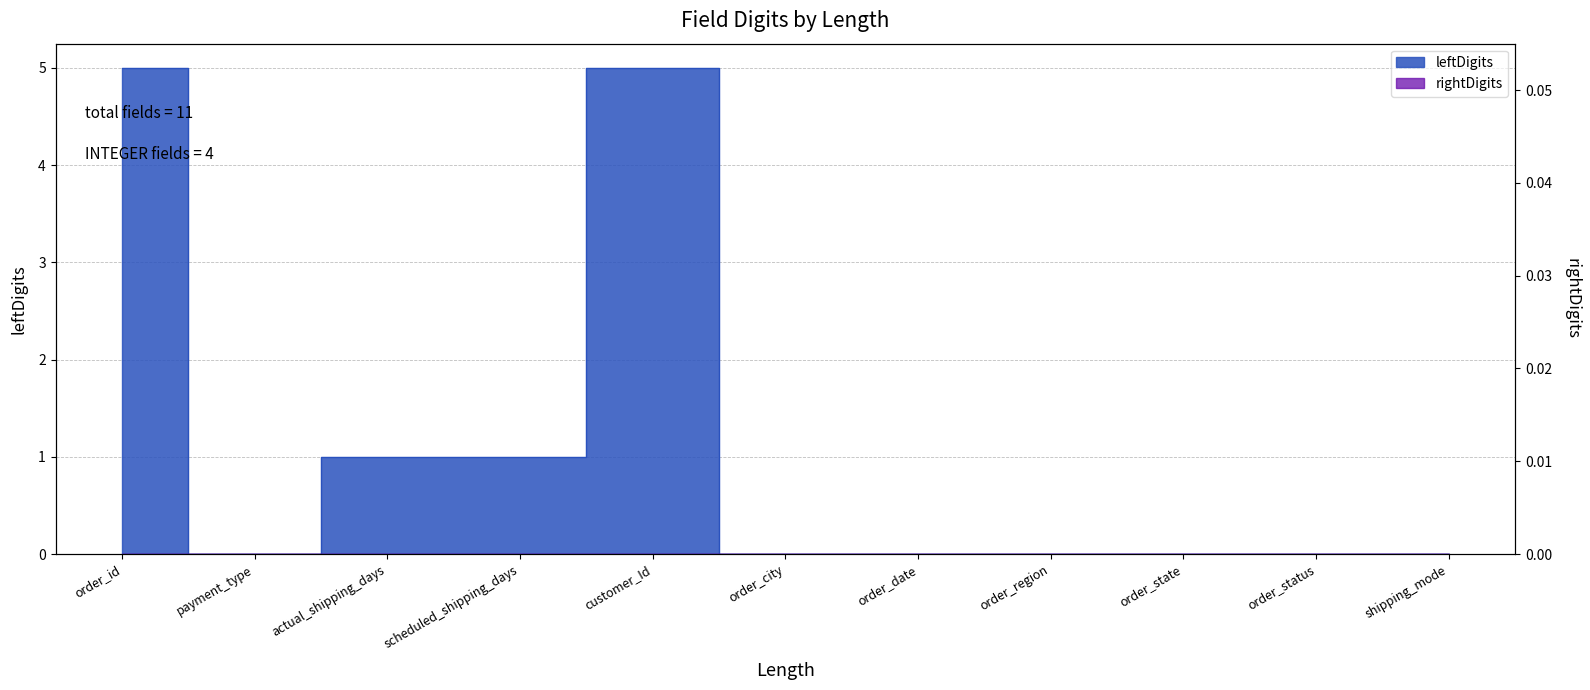

The chart shows a value of 2 at order_state. True or false?

False